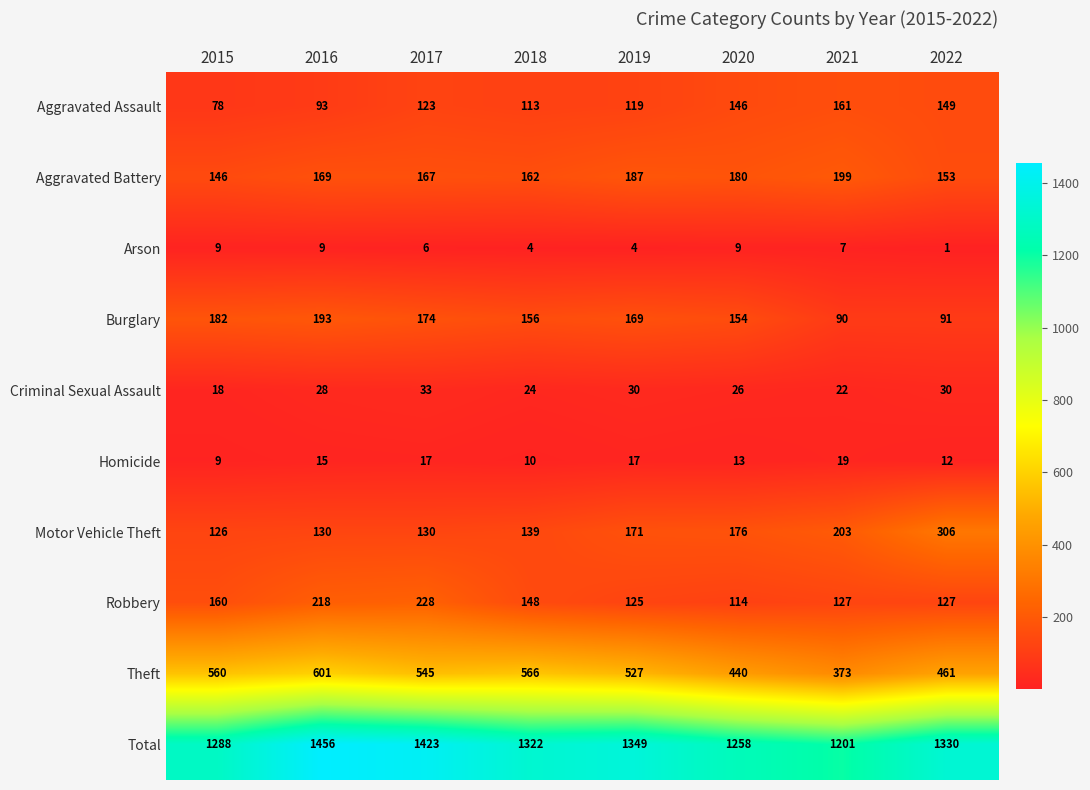

Which series has the largest range (max minus min)?

Total